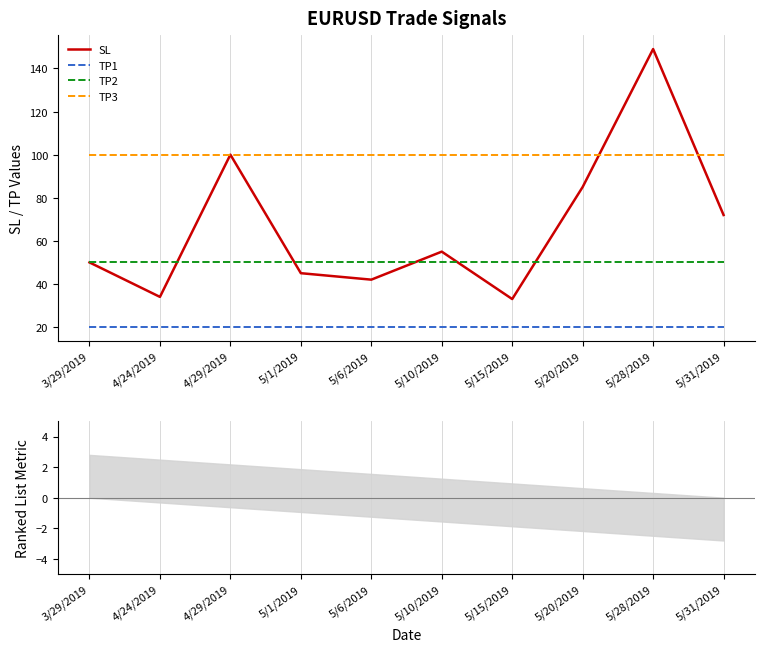

What is the highest value of the SL series?

149